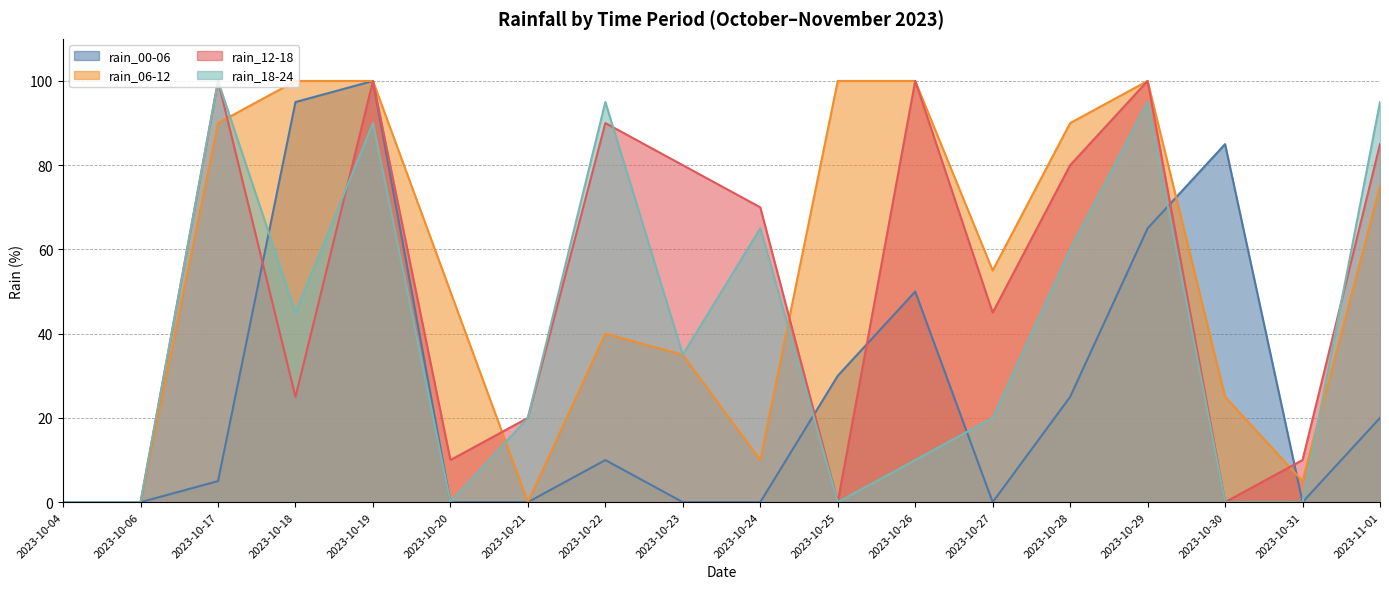

The value of rain_12-18 at 2023-10-28 is 80. True or false?

True